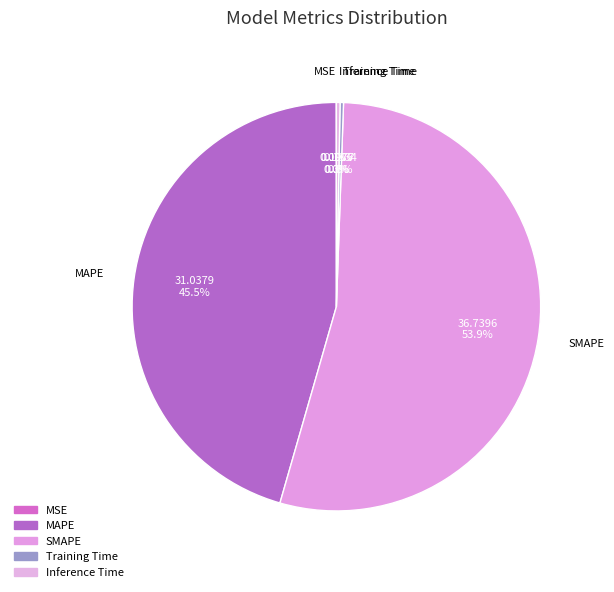

Combined, do MAPE and Inference Time account for over 50%?

No